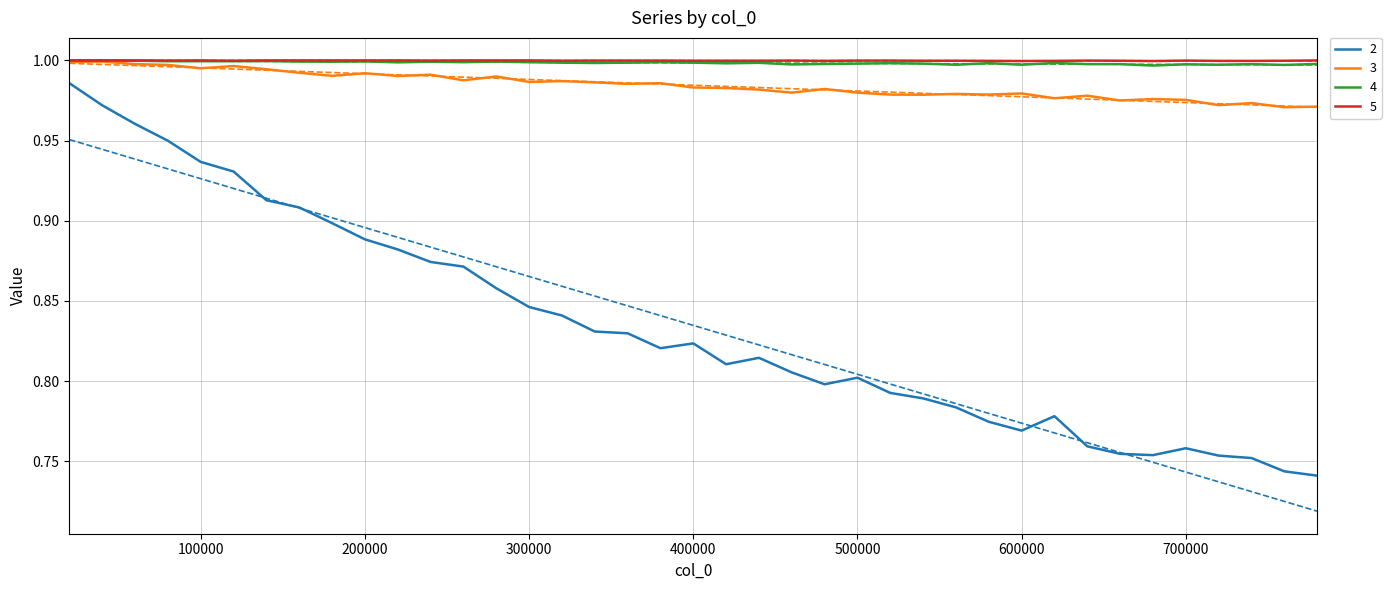

The value of 4 at 380000 is 0.2. True or false?

False